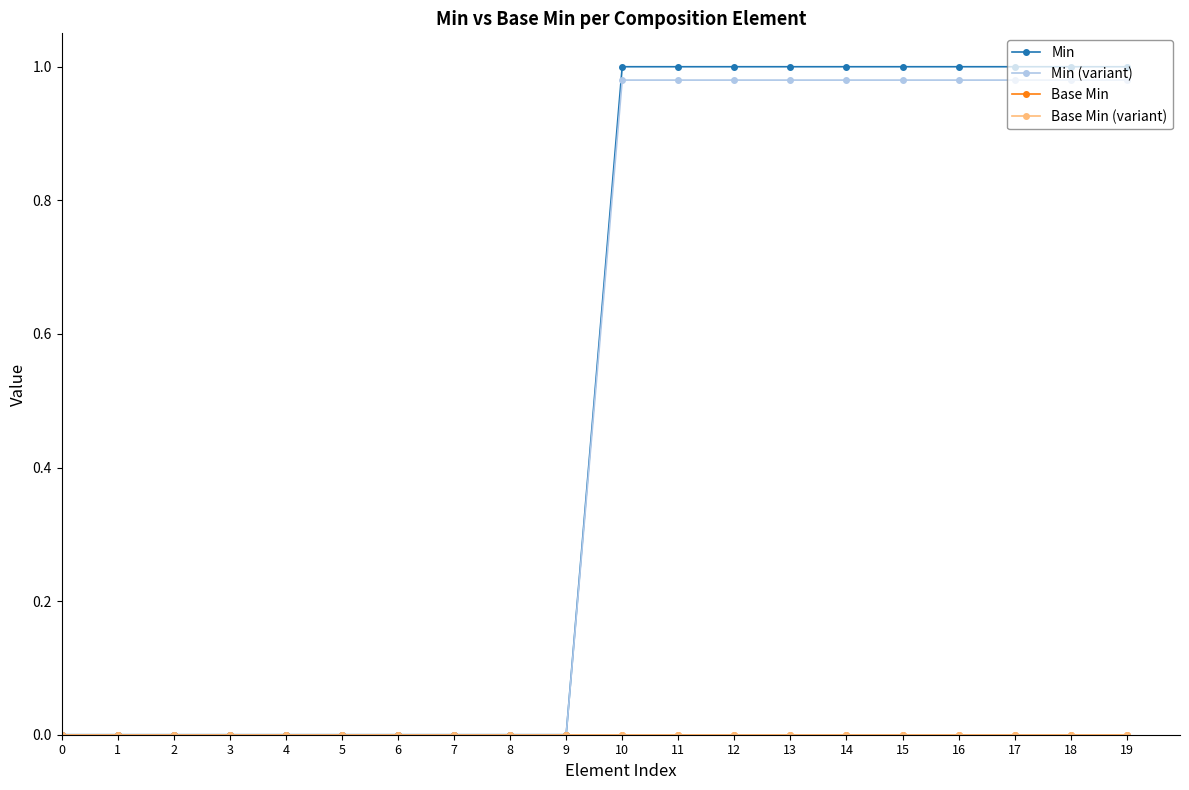

Does the chart have visible grid lines?

No